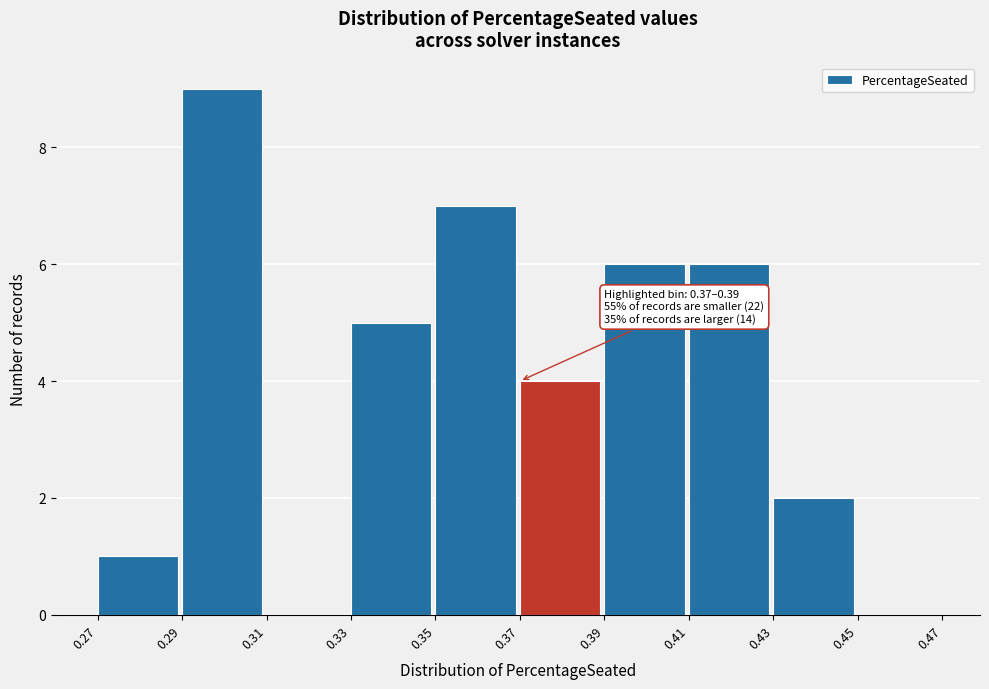

Which range on the x-axis has the tallest bar?

0.29 to 0.31